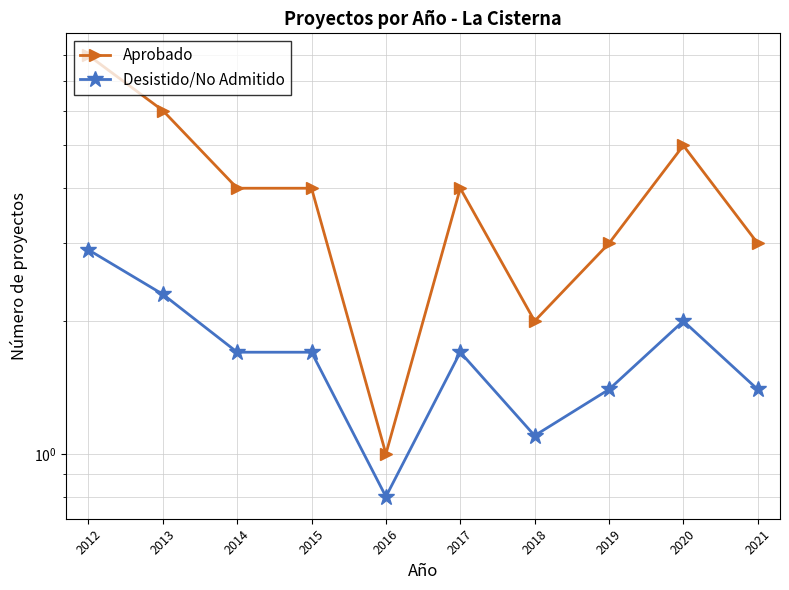

The Desistido/No Admitido series shows 4.7 at 2012. True or false?

False